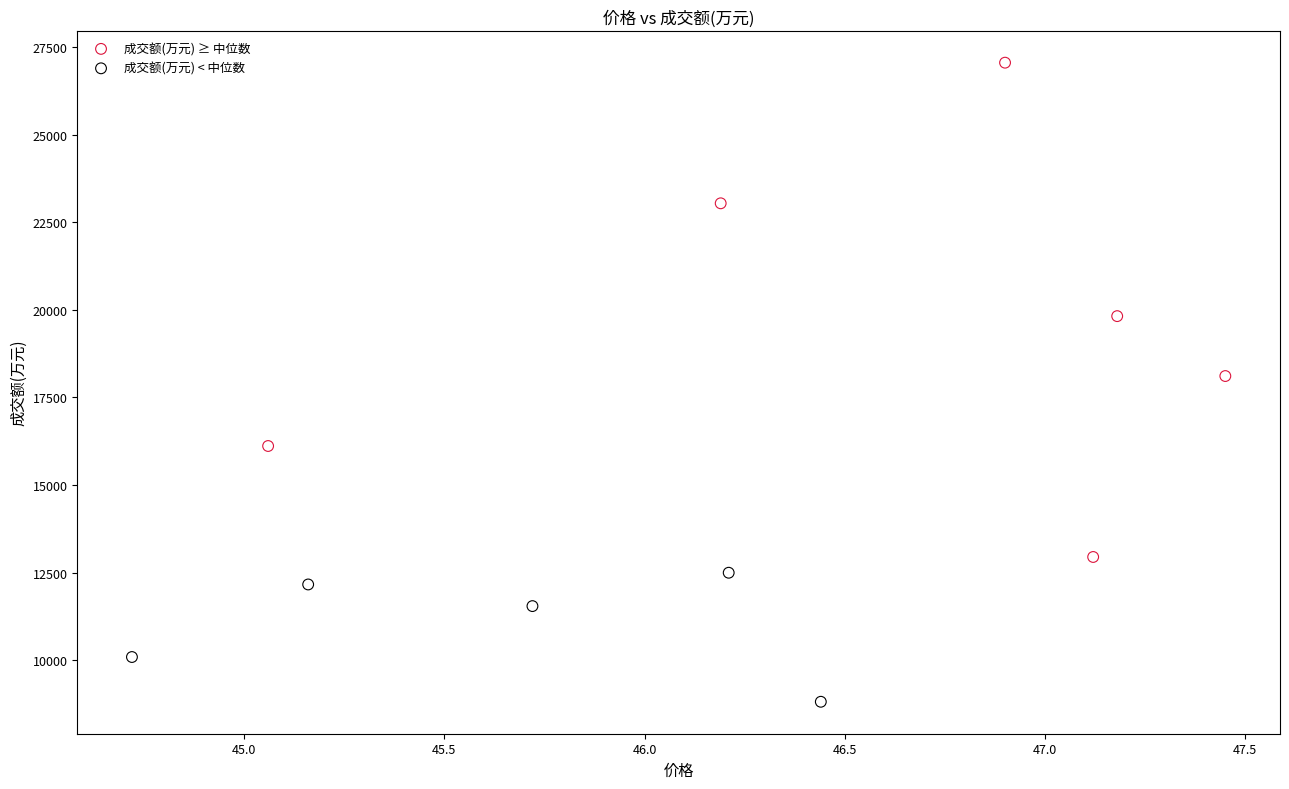

Which series reaches the maximum Y coordinate?

成交额(万元) ≥ 中位数